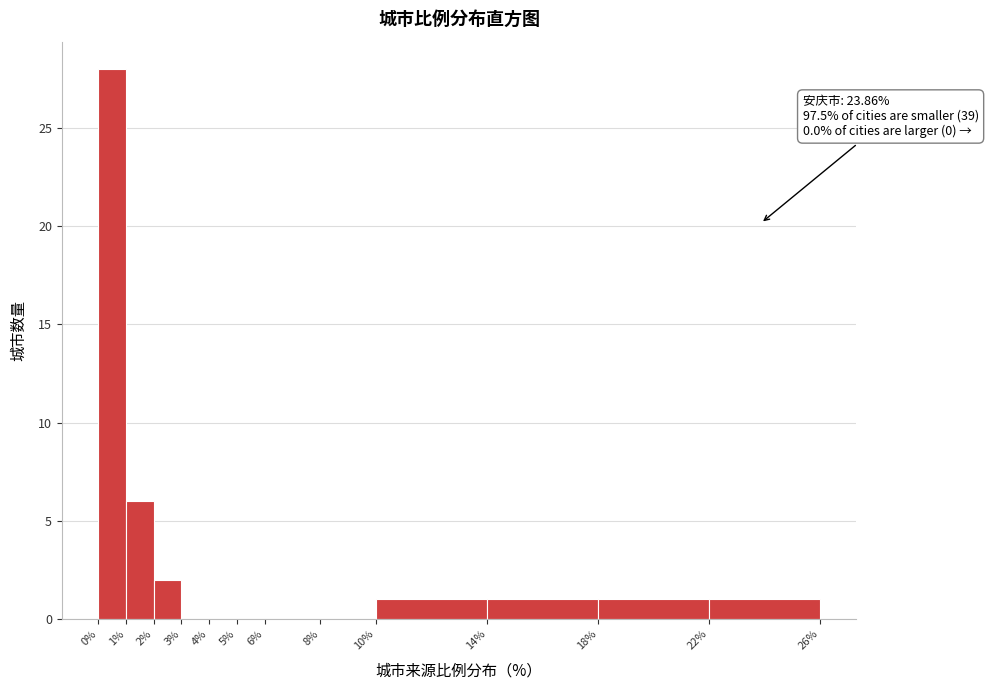

Which range on the x-axis has the tallest bar?

0% to 1%